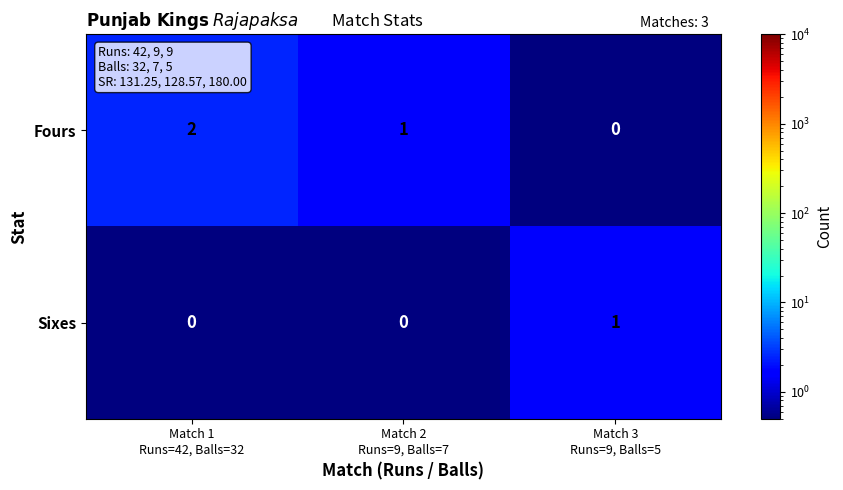

Rank the series by their average value, from lowest to highest.

Sixes, Fours